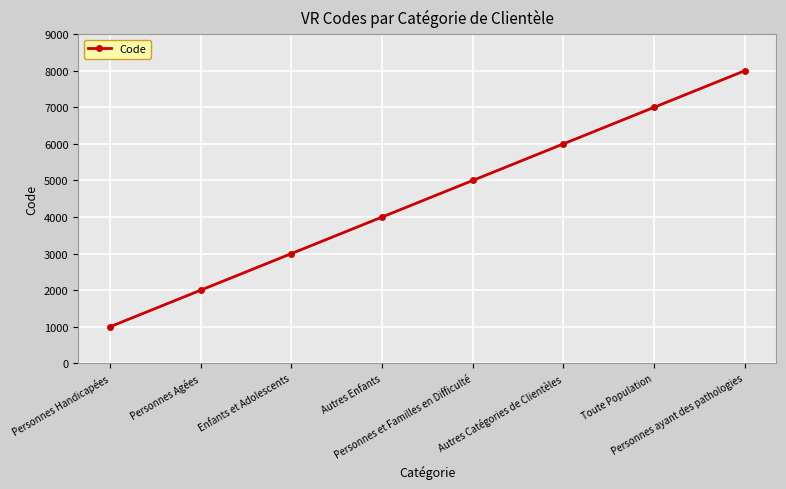

Which label corresponds to the largest value in the chart?

Personnes ayant des pathologies